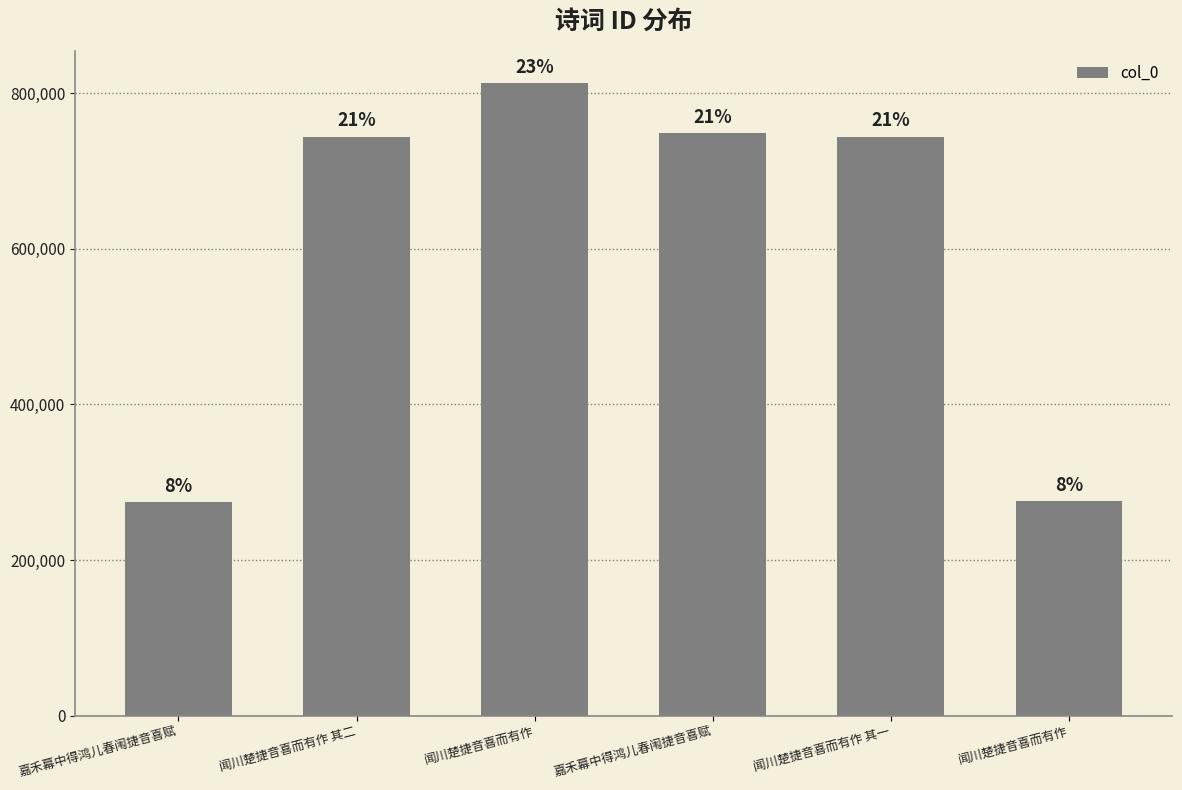

The value at 闻川楚捷音喜而有作 其一 is 502205. True or false?

False